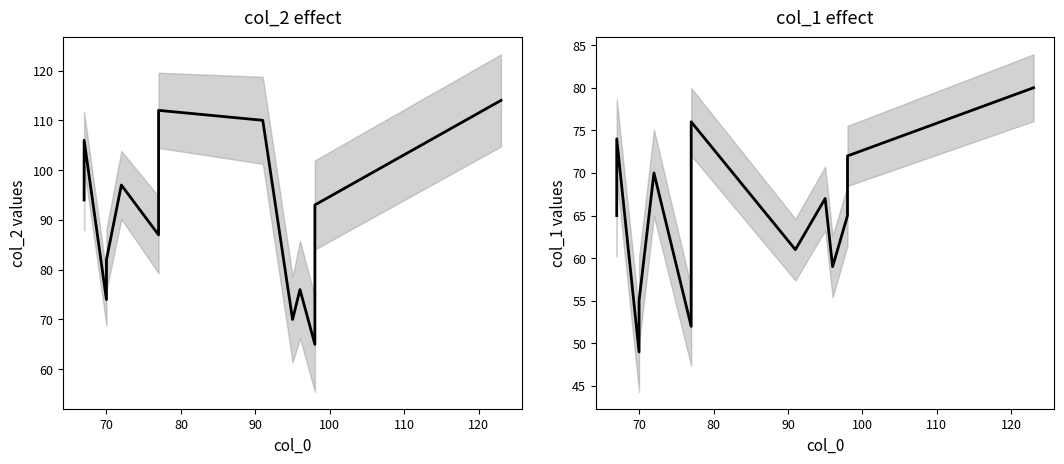

What is the average value of the col_2 series?

91